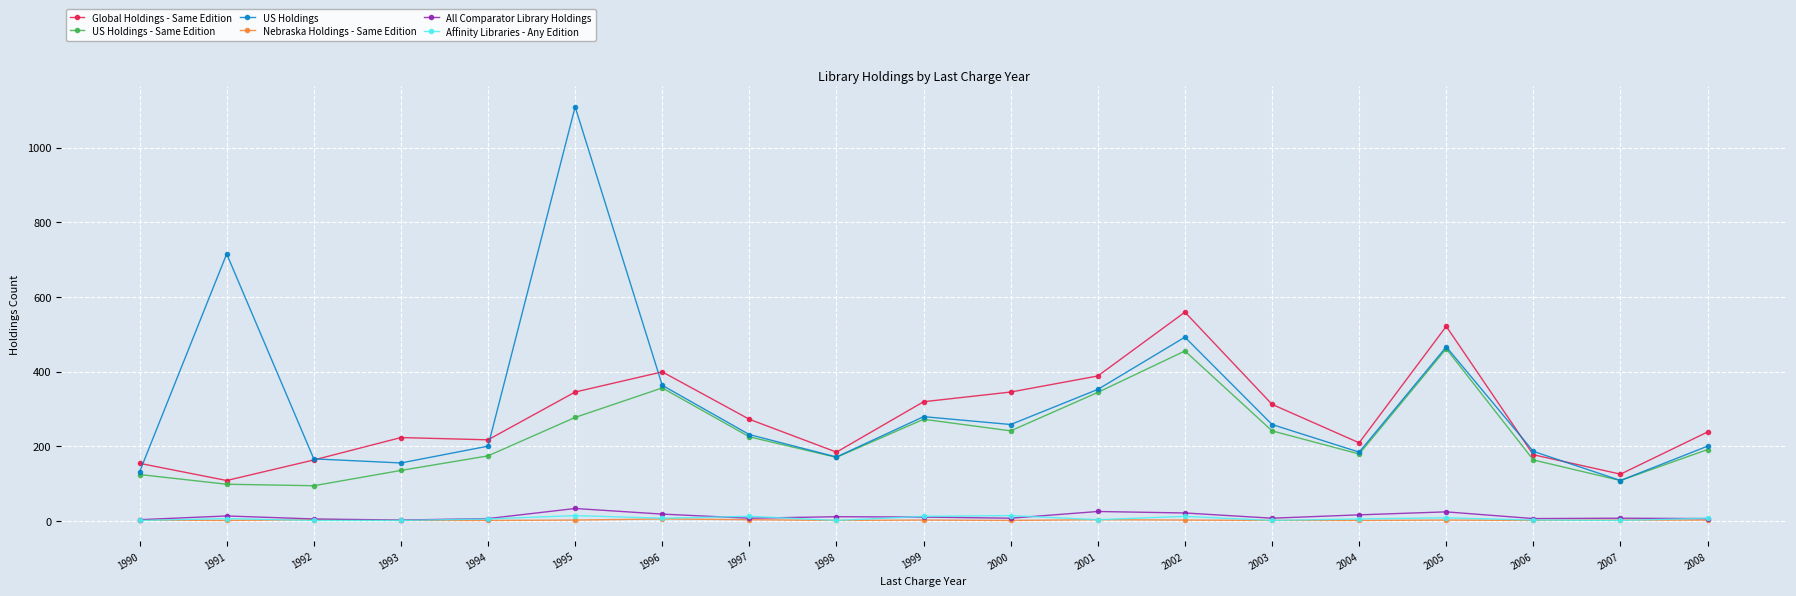

Which series has the widest spread of values?

US Holdings